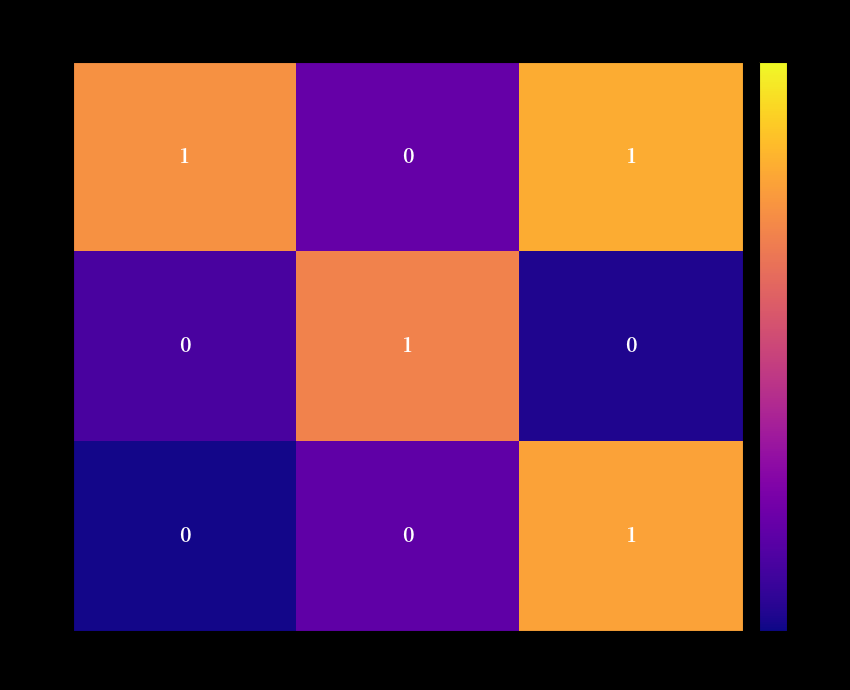

Reading right to left, transcribe all the data shown in this chart.

.pdf: AOC=1	BOQ=0	Registration Certificate\nPAN, GSTIN No=1
.xls: AOC=0	BOQ=1	Registration Certificate\nPAN, GSTIN No=0
AOC: AOC=1	BOQ=0	Registration Certificate\nPAN, GSTIN No=0